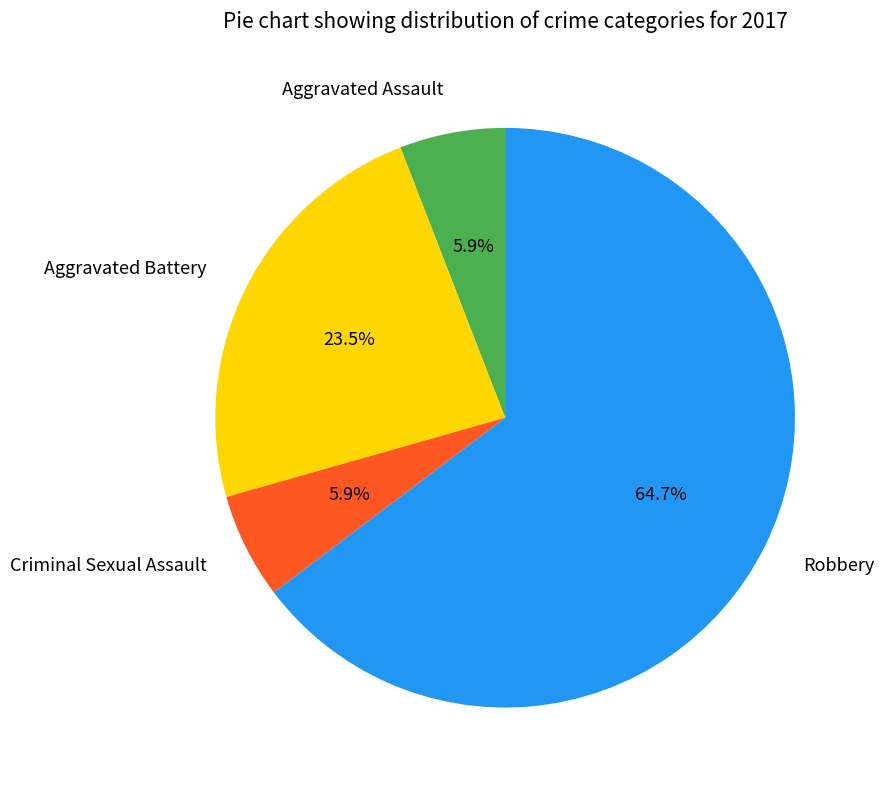

Which slice represents more than half of the pie?

Robbery